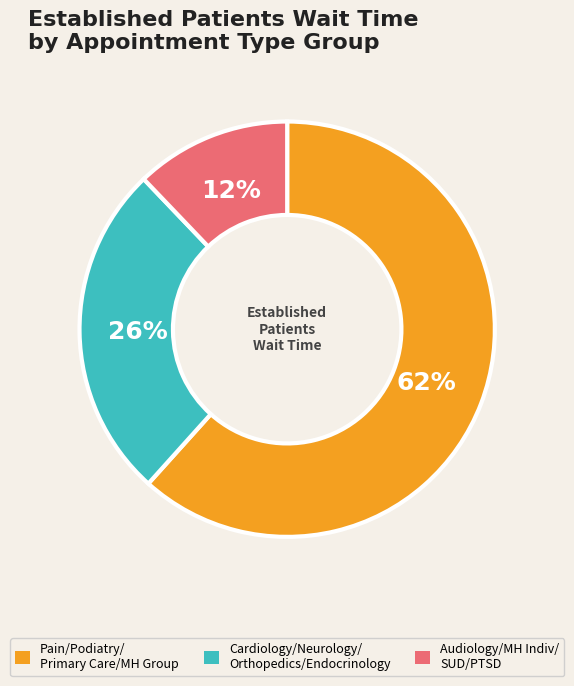

To the nearest percent, what is the average slice percentage?

33%